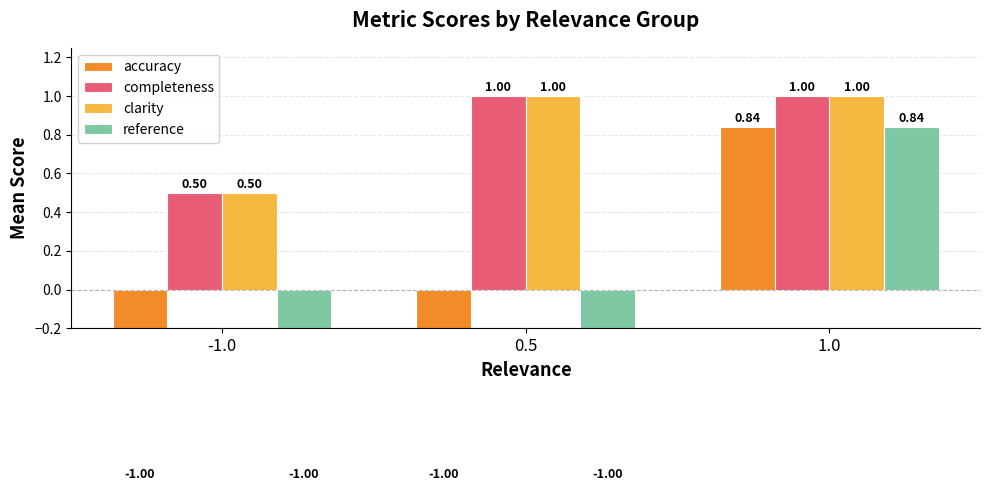

The accuracy series shows 1.5 at 1.0. True or false?

False